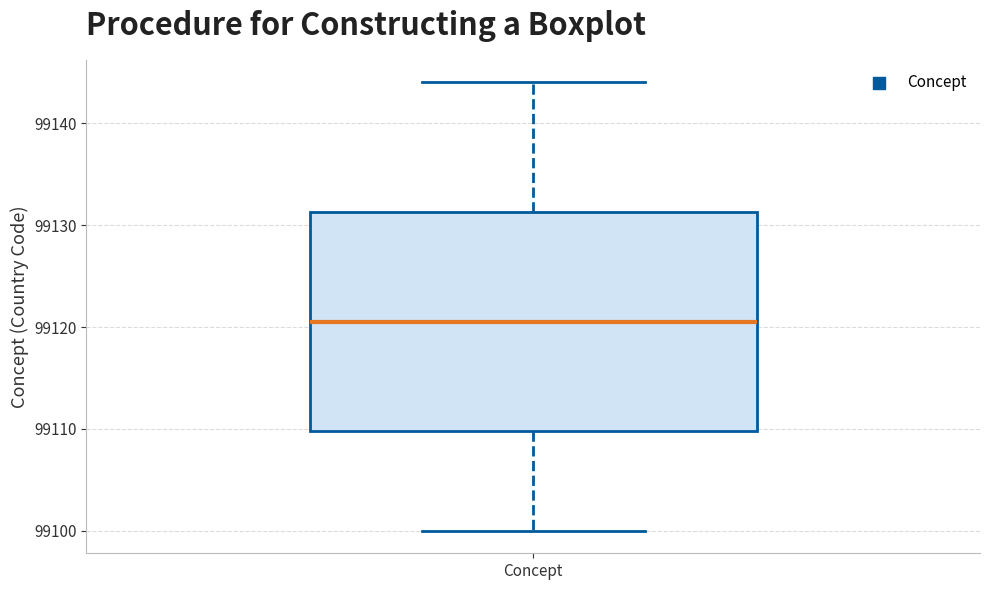

Read this box plot against the y-axis: the position of the median line, the range covered by the box, and the ends of both whiskers. The values are not printed on the chart, so give them approximately, as read against the axis.

median 99121, box 99110 to 99131, whiskers 99100 to 99144